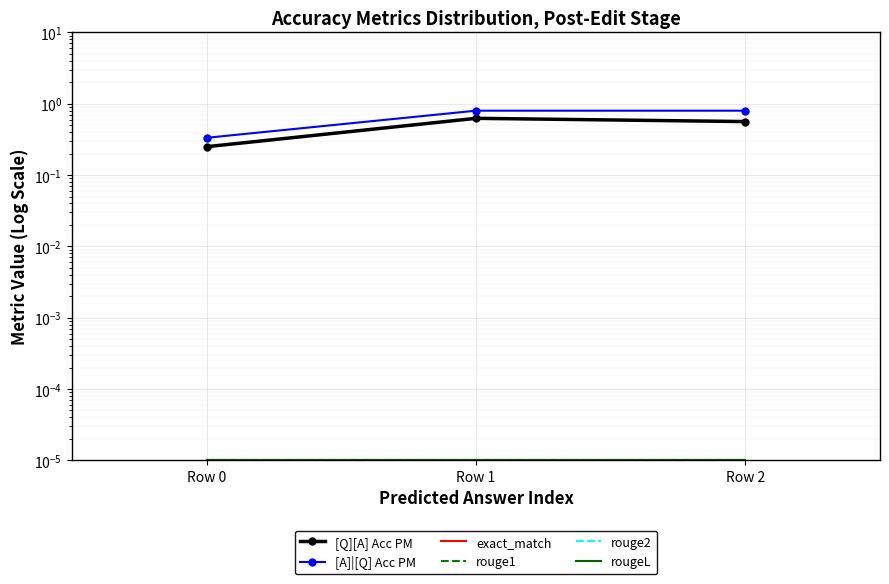

Where is exact_match nearest to the value 0?

Row 0